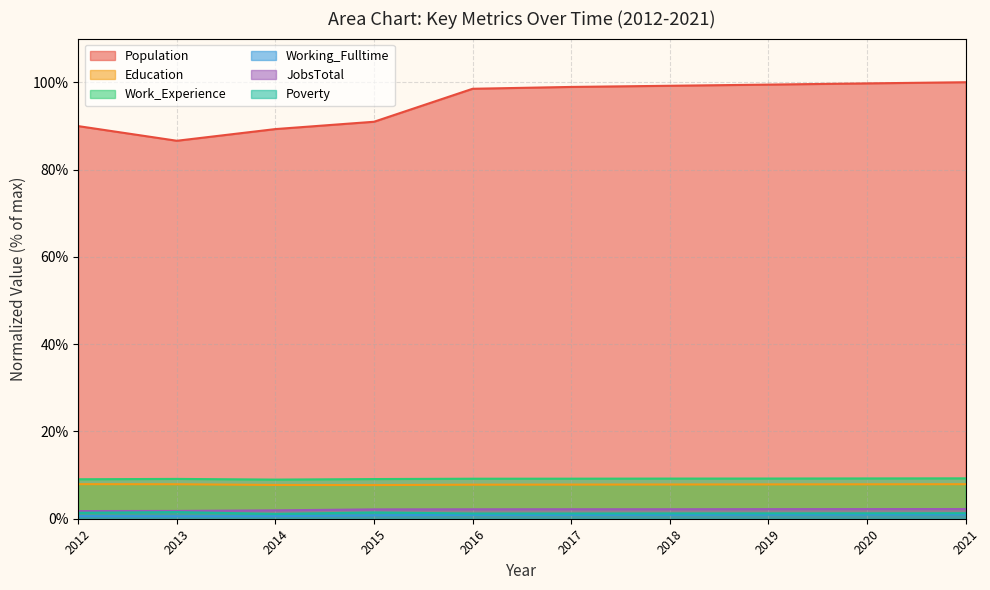

What is the difference between the maximum and minimum values in the Work_Experience series?

0.3